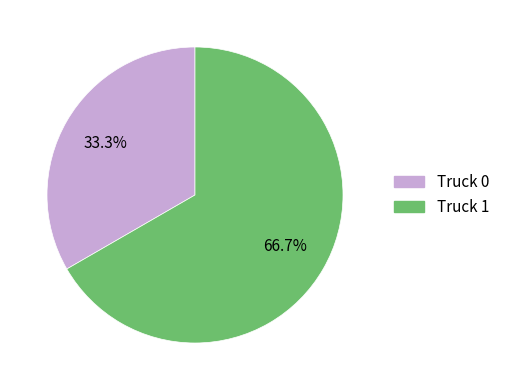

Is Truck 0 the majority of the pie?

No